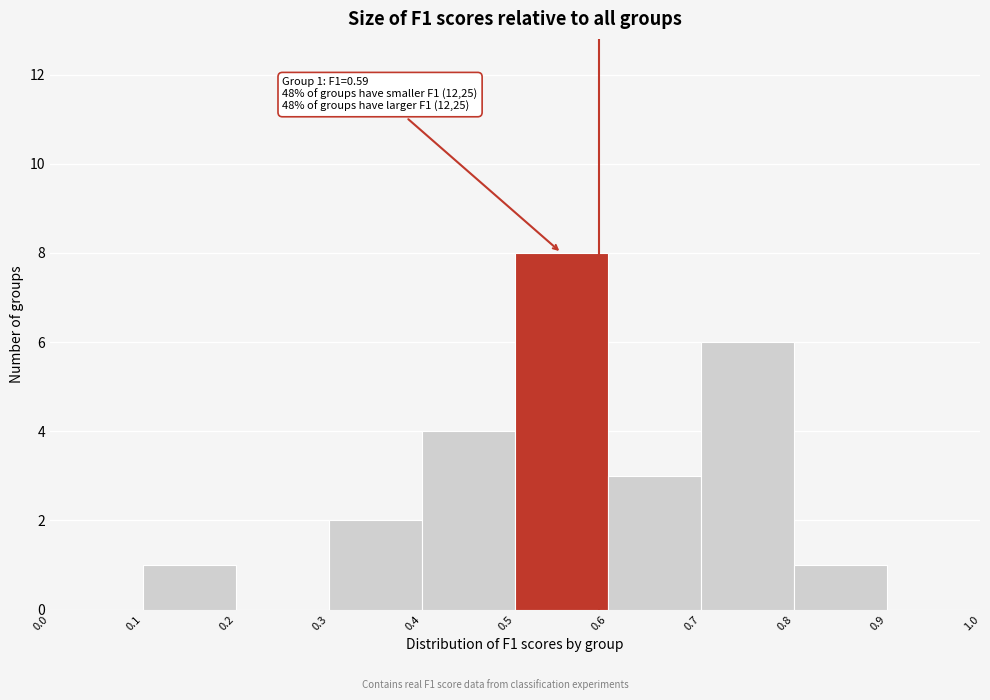

Which range on the x-axis has the tallest bar?

0.5 to 0.6